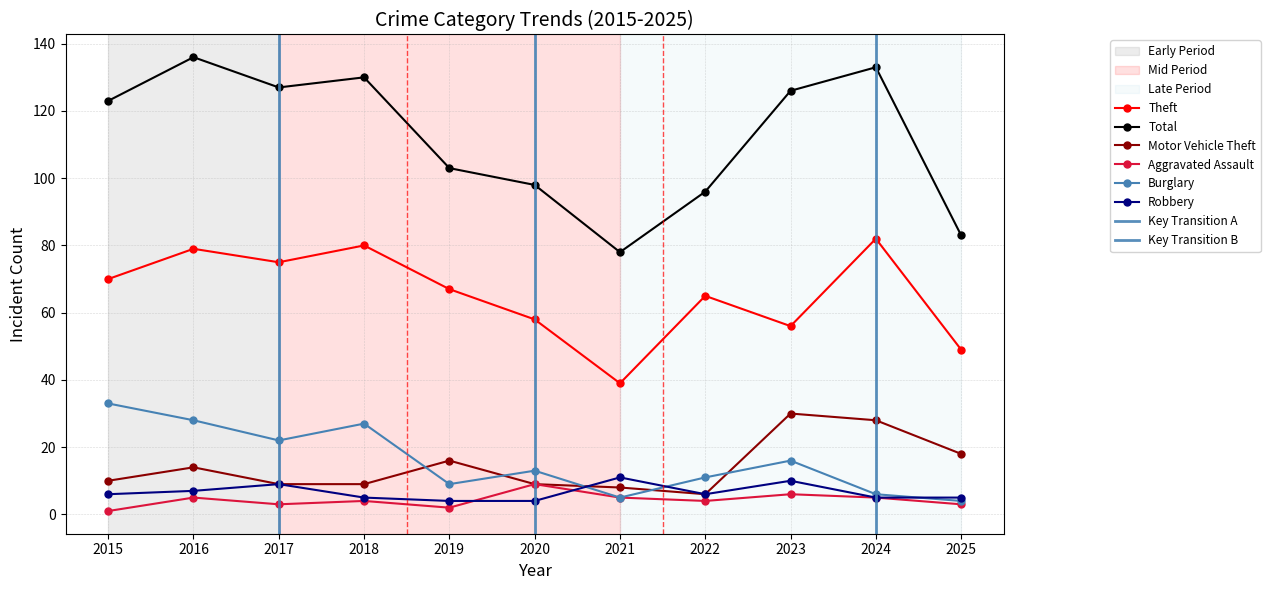

Which series has the widest spread of values?

Total